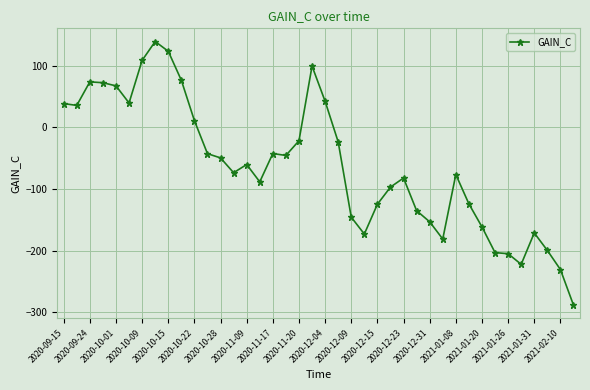

What is the sum of all values?

-2499.1